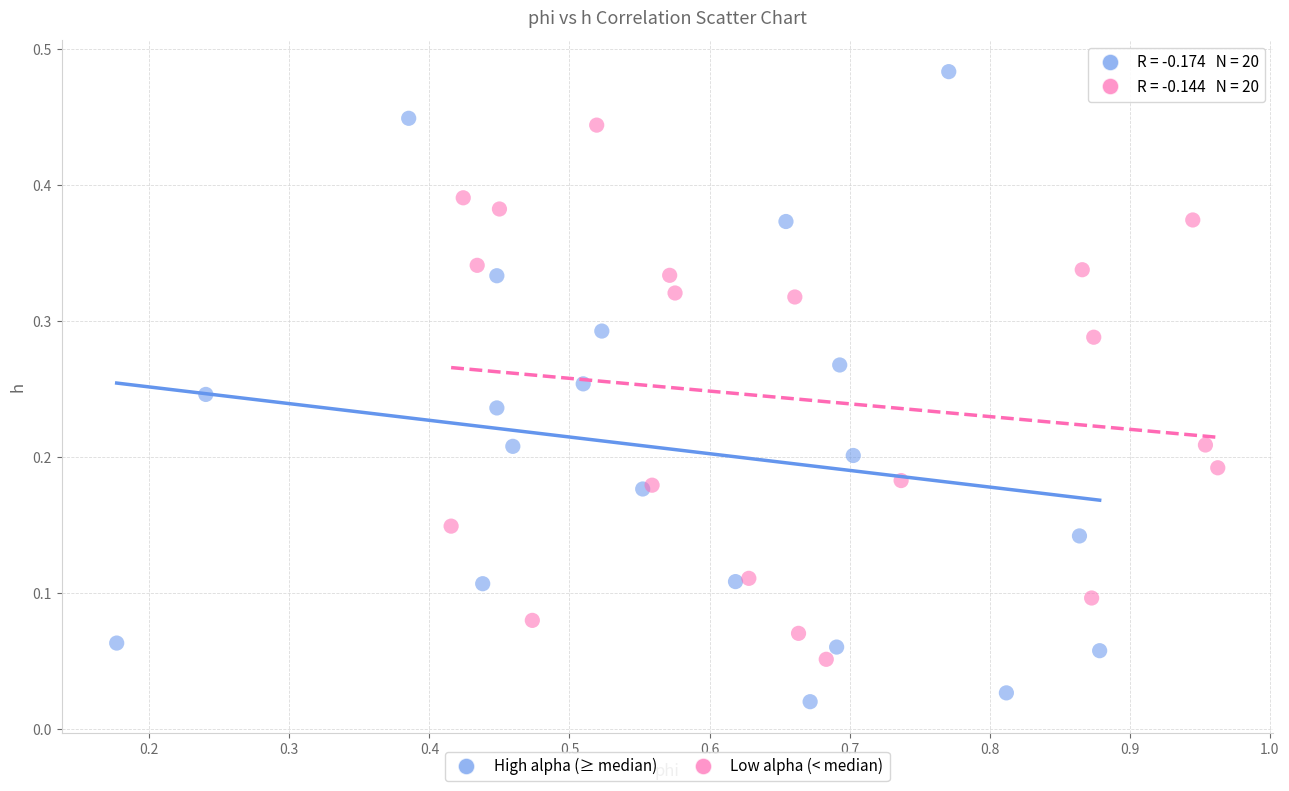

Which series contains the highest Y value?

High alpha (≥ median)